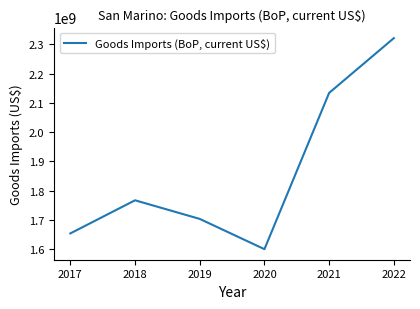

What is the minimum value shown in the chart?

1600126487.7